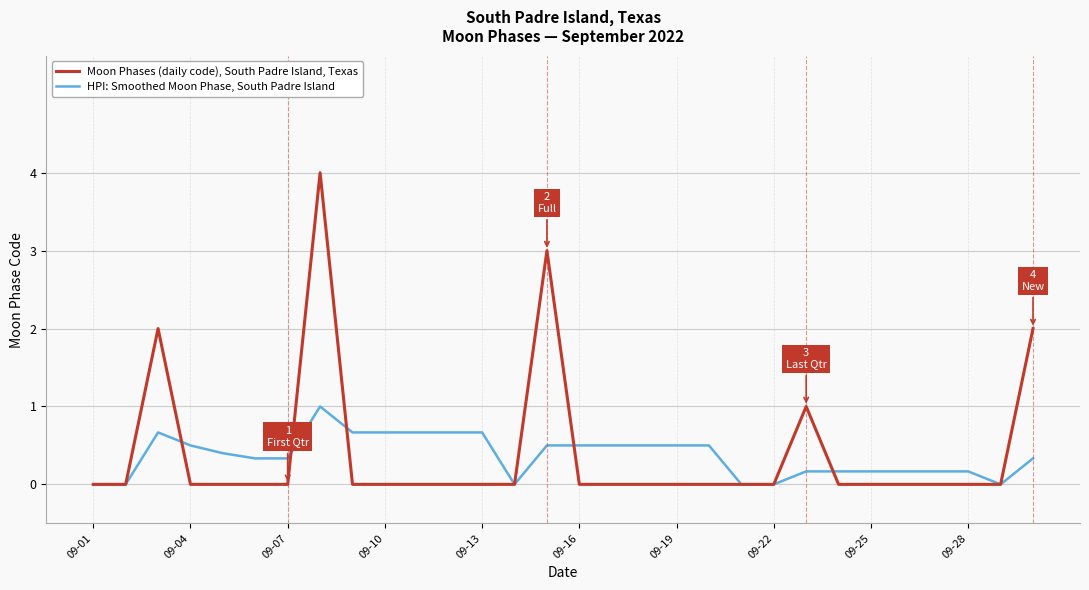

Rank the series by their average value, from lowest to highest.

HPI: Smoothed Moon Phase, South Padre Island, Moon Phases (daily code), South Padre Island, Texas